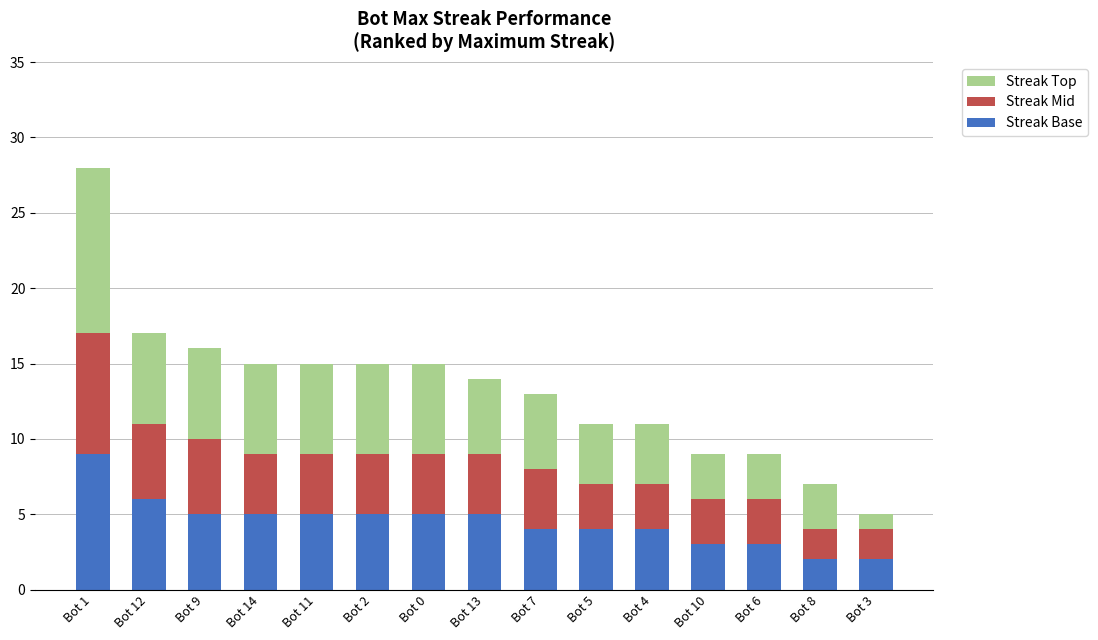

At which label does Streak Base reach its peak?

Bot 1